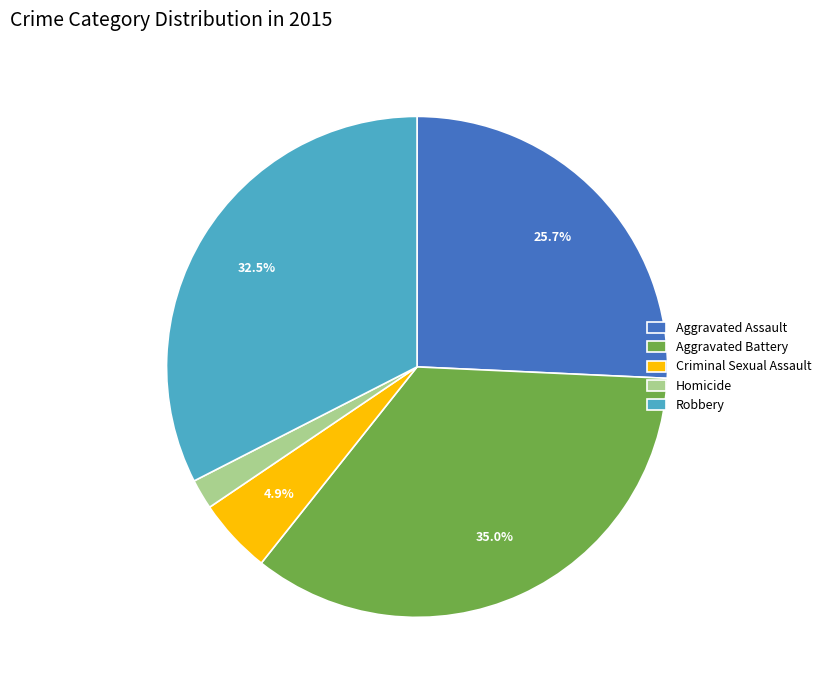

Is it true that Aggravated Assault is 26% of the pie?

True